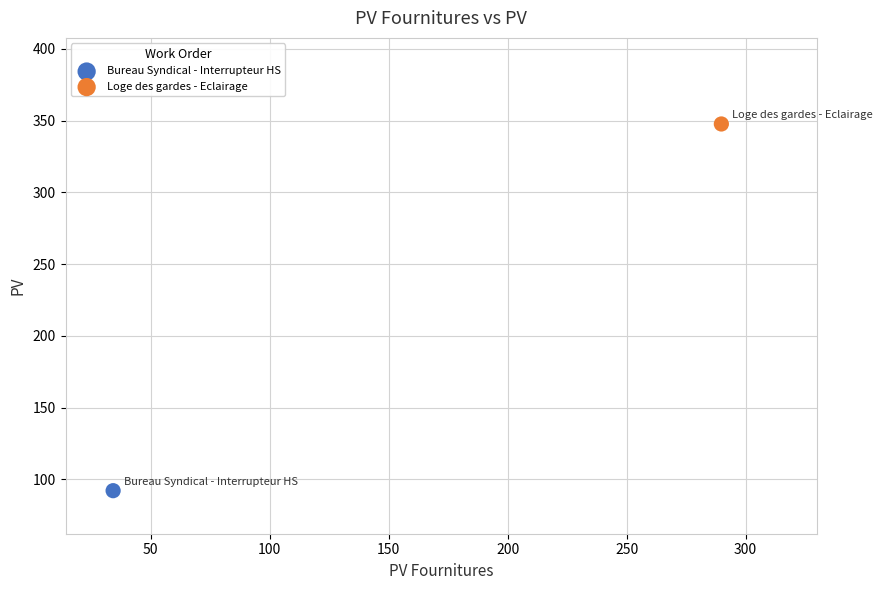

What are all the series names shown in the legend?

Bureau Syndical - Interrupteur HS, Loge des gardes - Eclairage